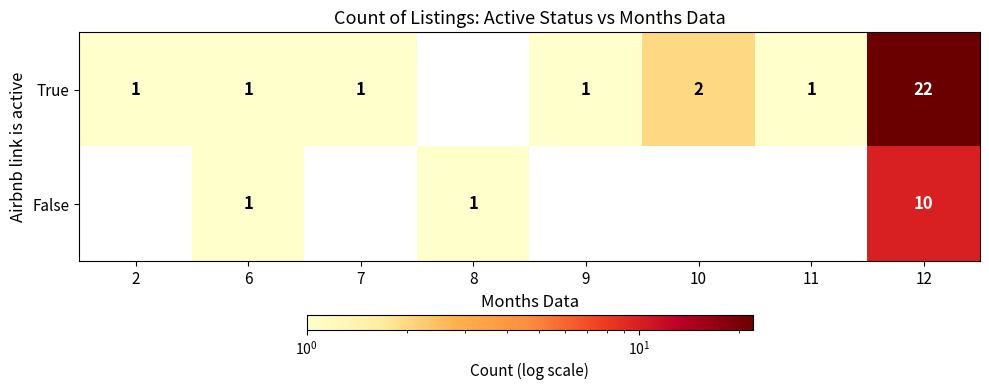

The True series shows 22 at 12. True or false?

True